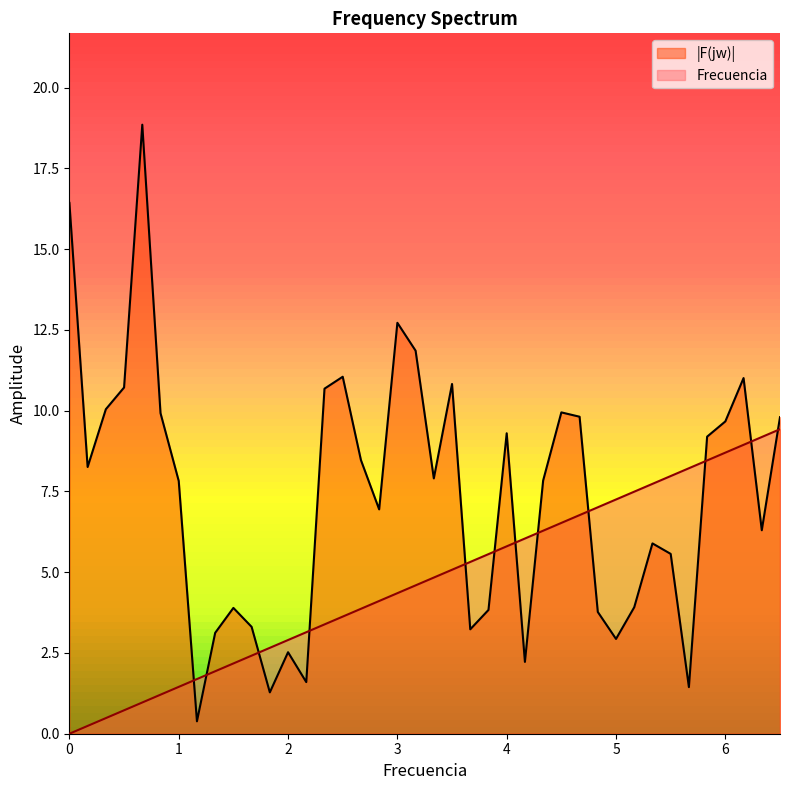

Rank the series by their maximum value, from highest to lowest.

|F(jw)|, Frecuencia